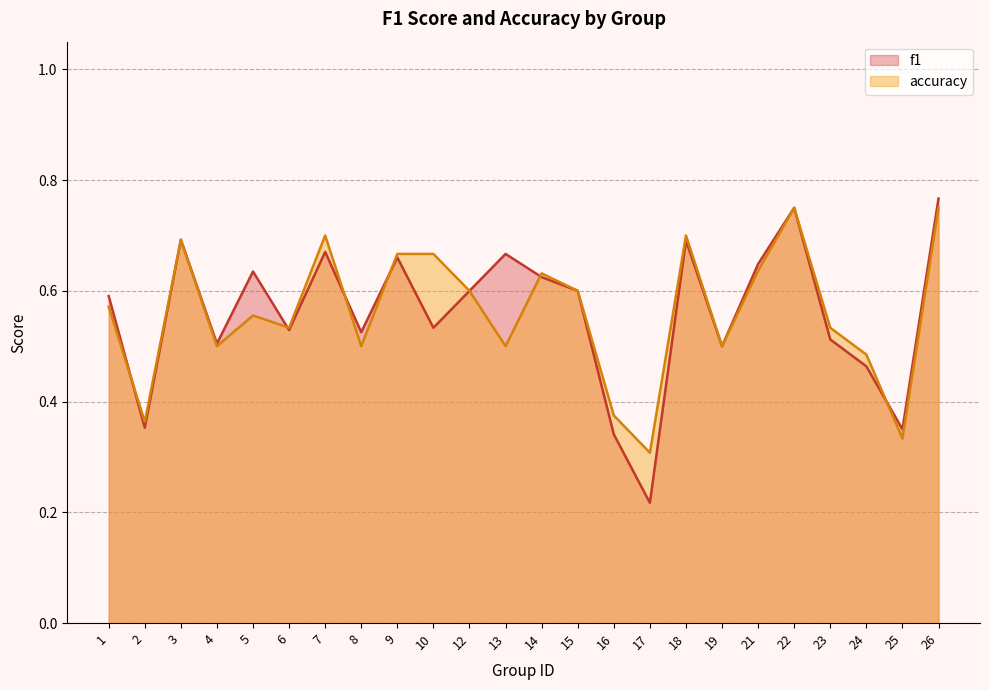

List the labels in order of f1 value, smallest first.

17, 16, 25, 2, 24, 19, 4, 23, 8, 6, 10, 1, 12, 15, 14, 5, 21, 9, 13, 7, 18, 3, 22, 26